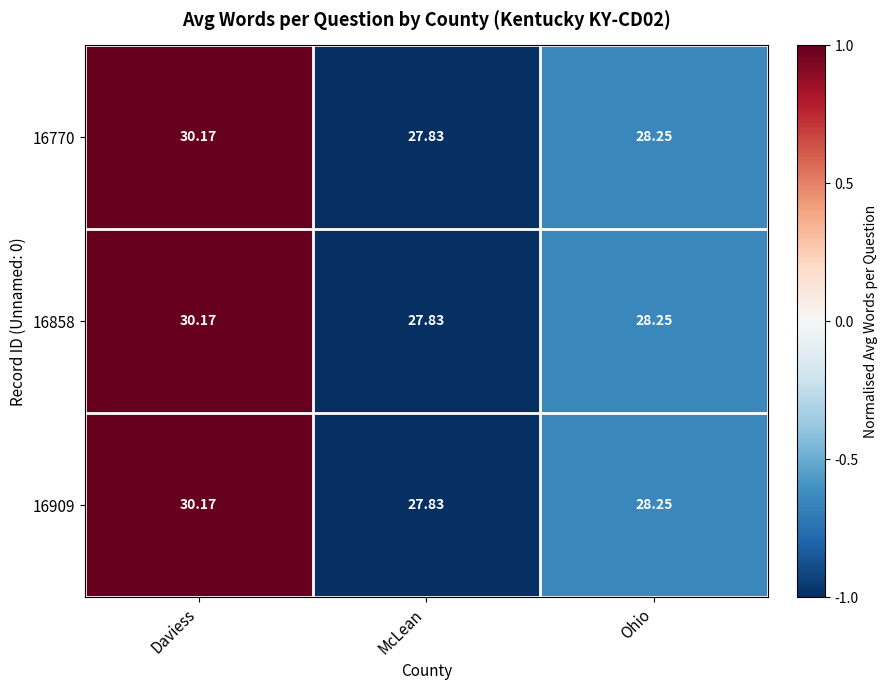

List the labels in order of 16909 value, smallest first.

McLean, Ohio, Daviess